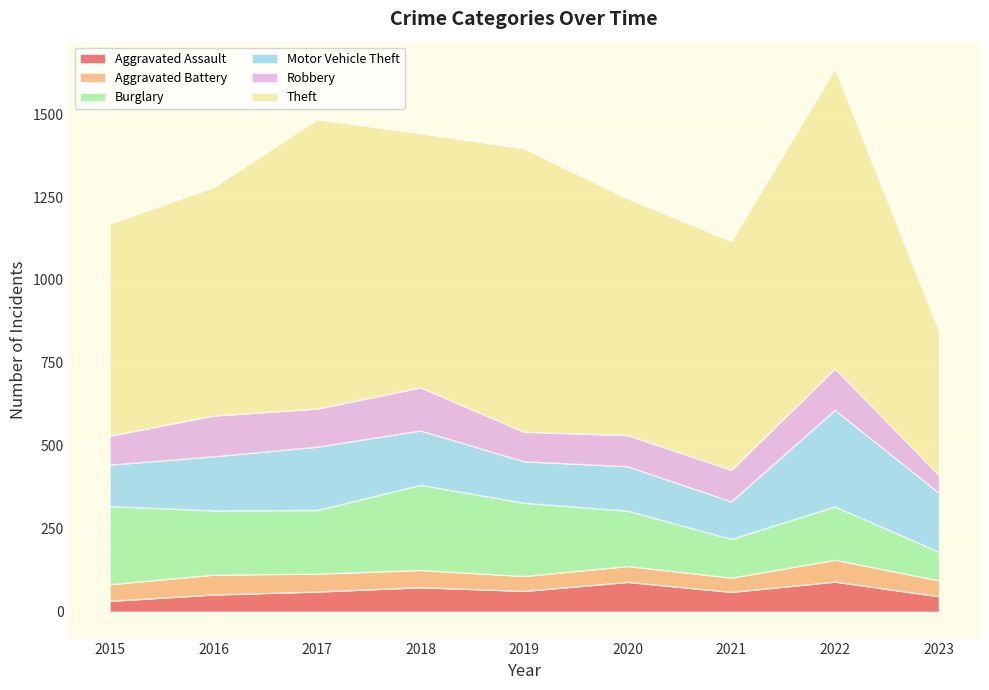

What is the smallest value displayed?

31